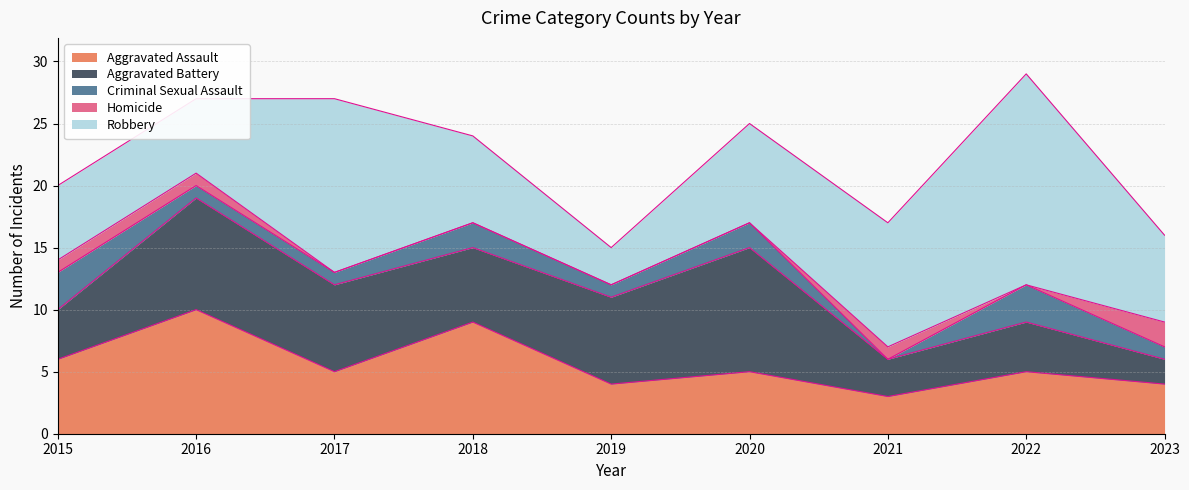

Where do Aggravated Battery and Robbery first cross each other?

2015 and 2016